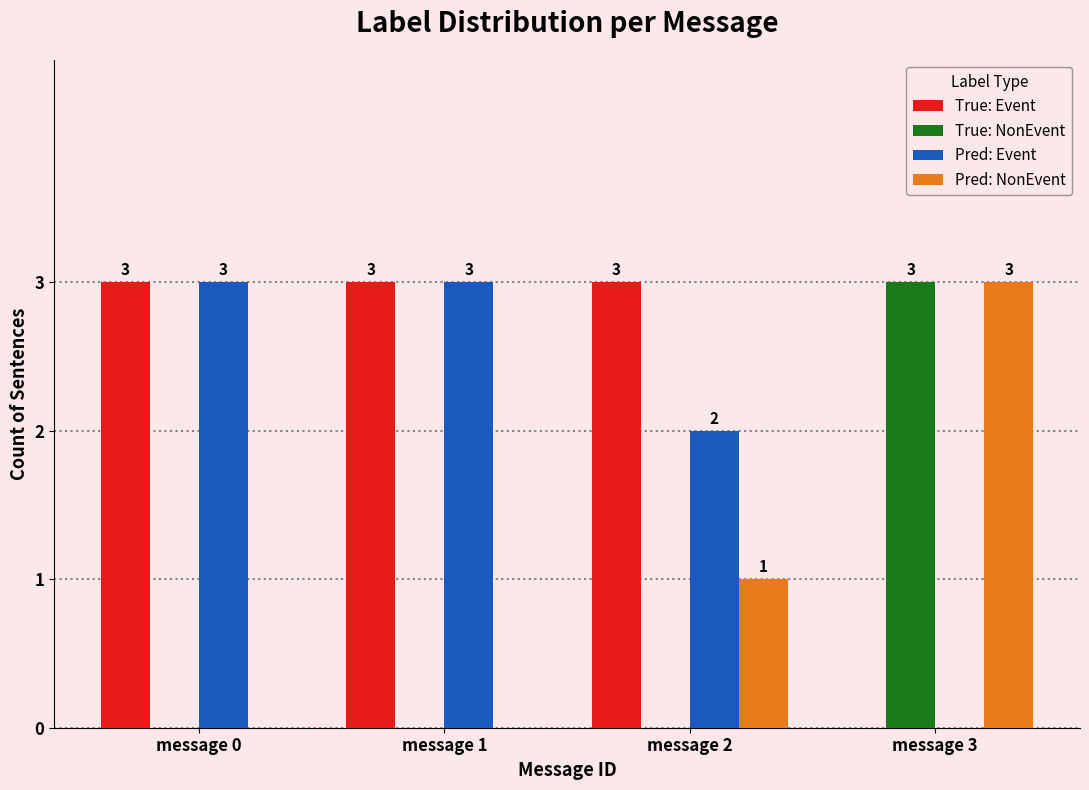

Is it true that True: Event equals 1 at message 2?

False